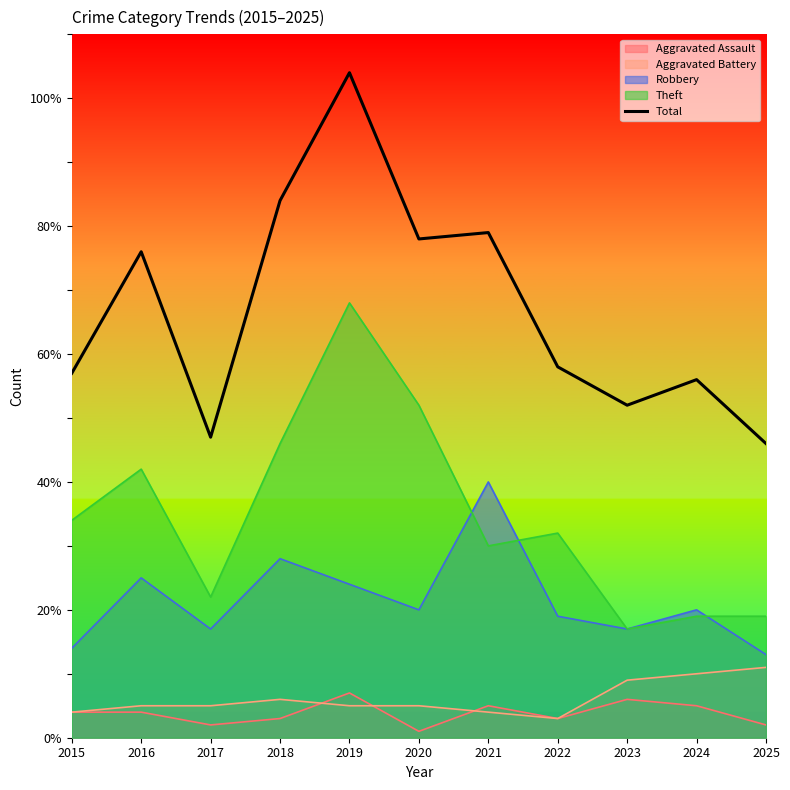

Which category has the lowest value across all series?

2025